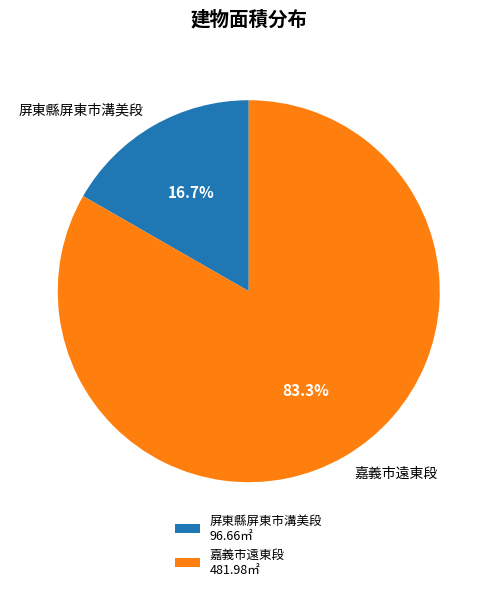

What portion of the pie excludes 嘉義市遠東段?

16.7%